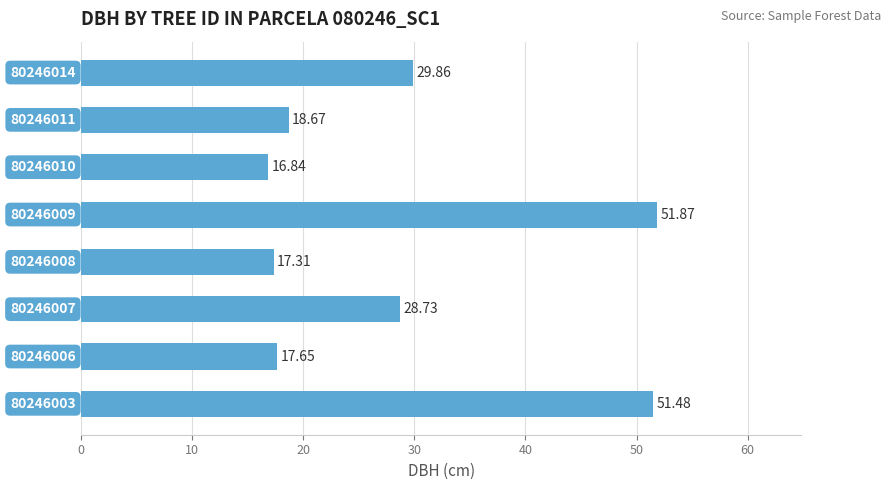

Are the bars horizontal?

Yes